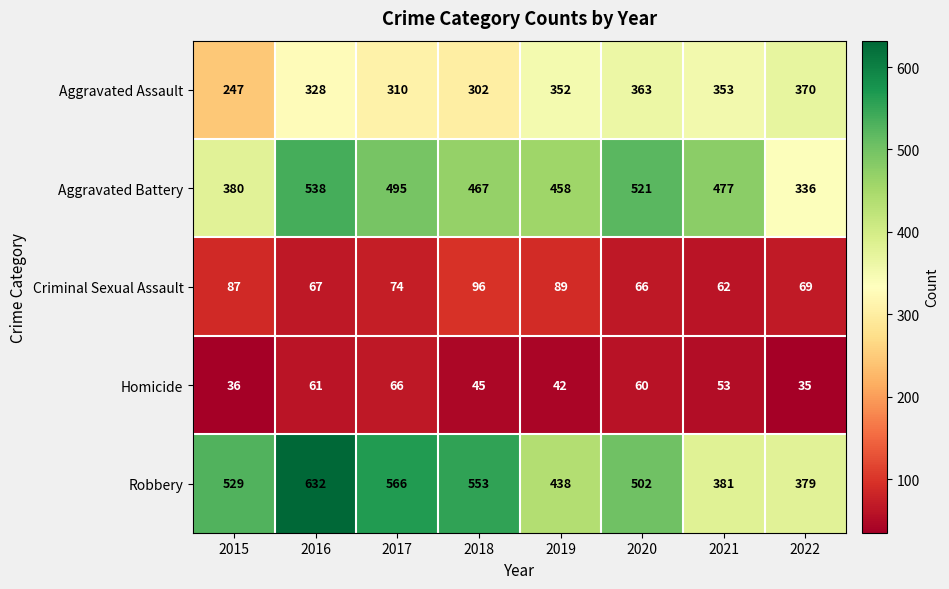

List the series in order of their peak value, lowest first.

Homicide, Criminal Sexual Assault, Aggravated Assault, Aggravated Battery, Robbery